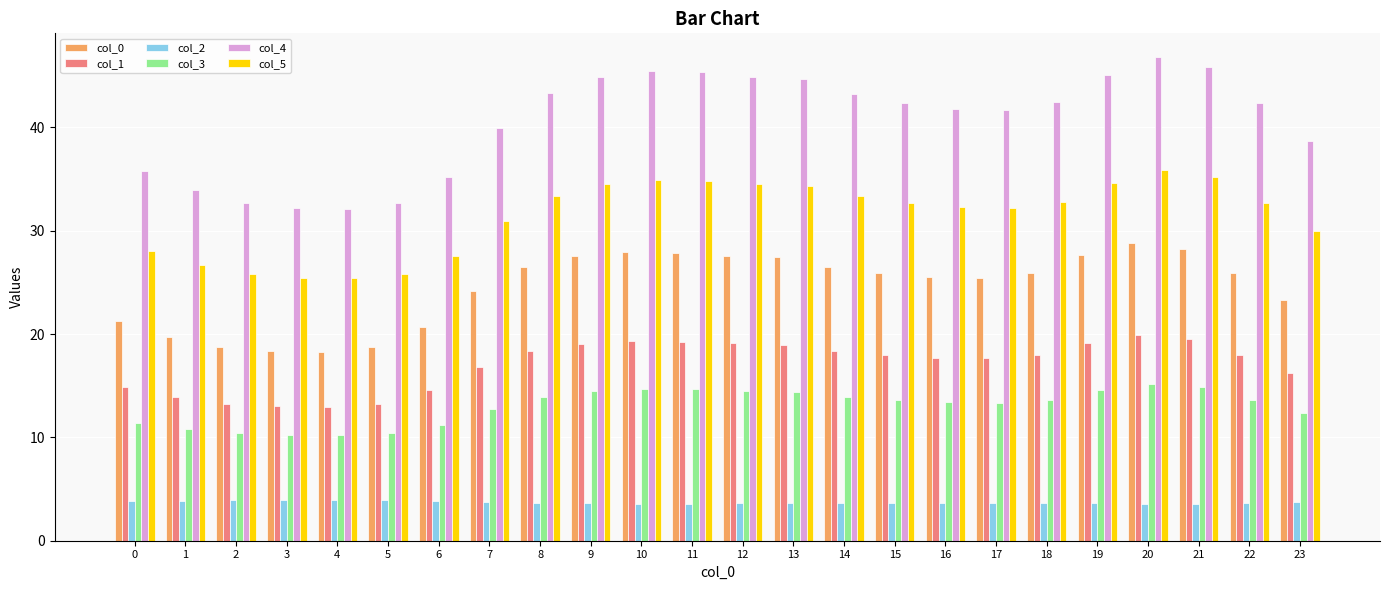

What is the sum of all col_4 values?

973.2